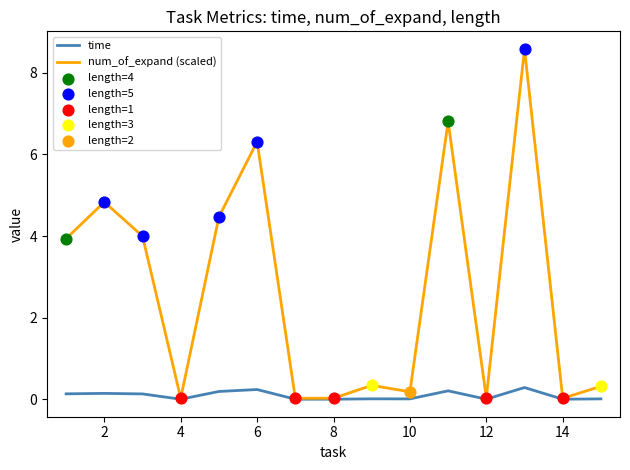

Which series has the largest total across all categories?

num_of_expand (scaled)